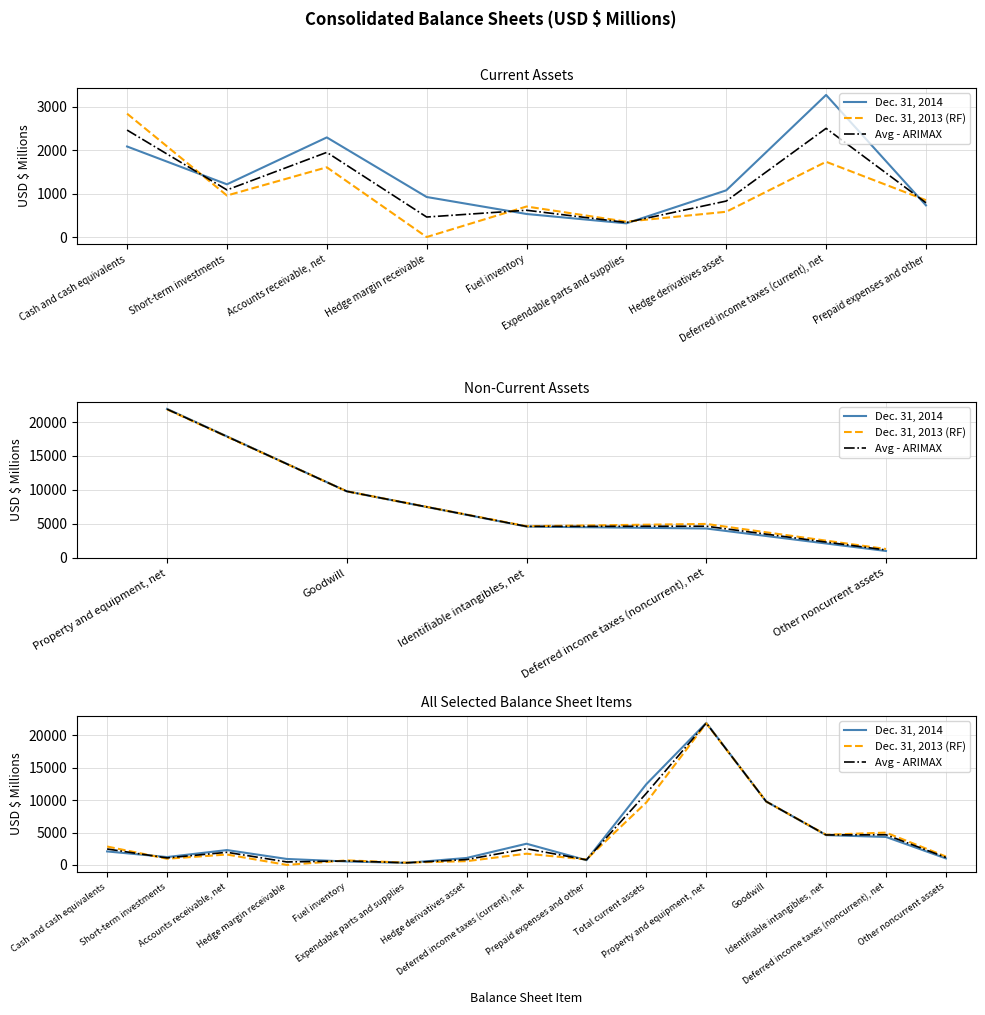

What is the difference between the maximum and minimum values in the Avg - ARIMAX series?

21554.0